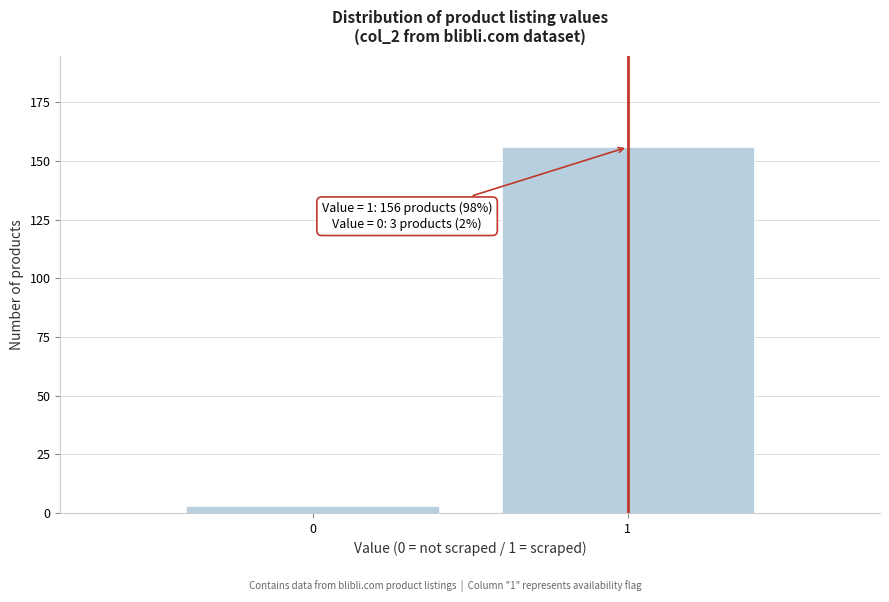

Reading left to right, transcribe all the data shown in this chart.

3	156